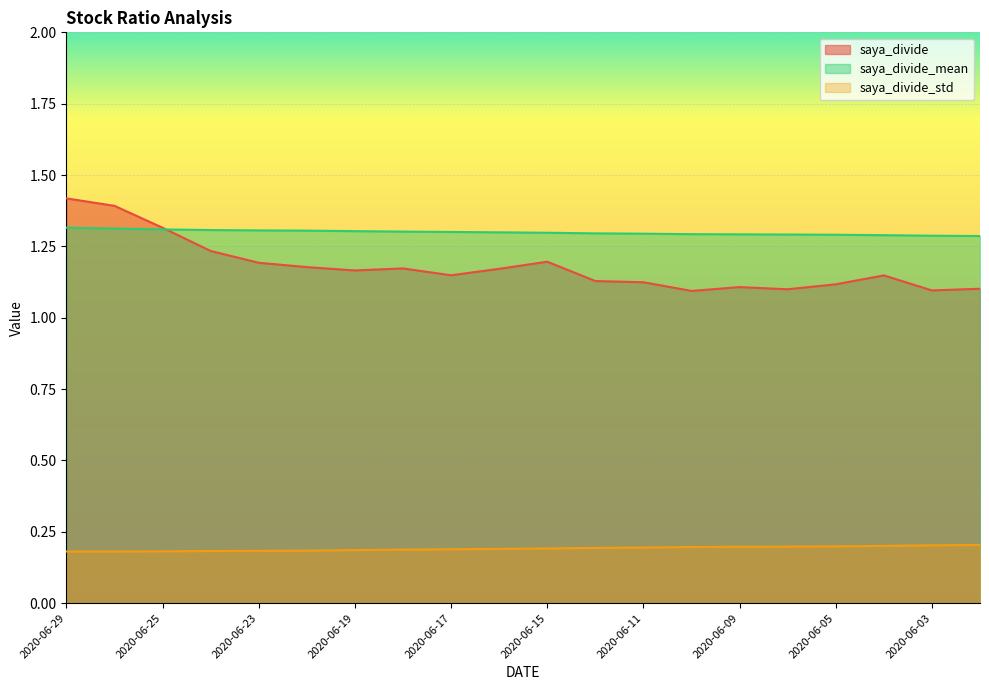

What is the value of the saya_divide point at the 20th from the left?

1.1